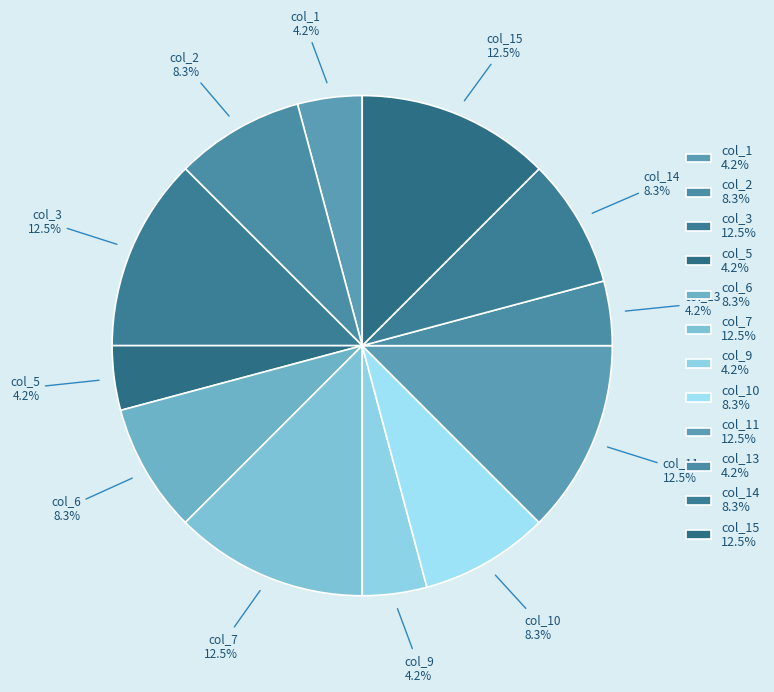

Which has a higher value, col_13 or col_11?

col_11